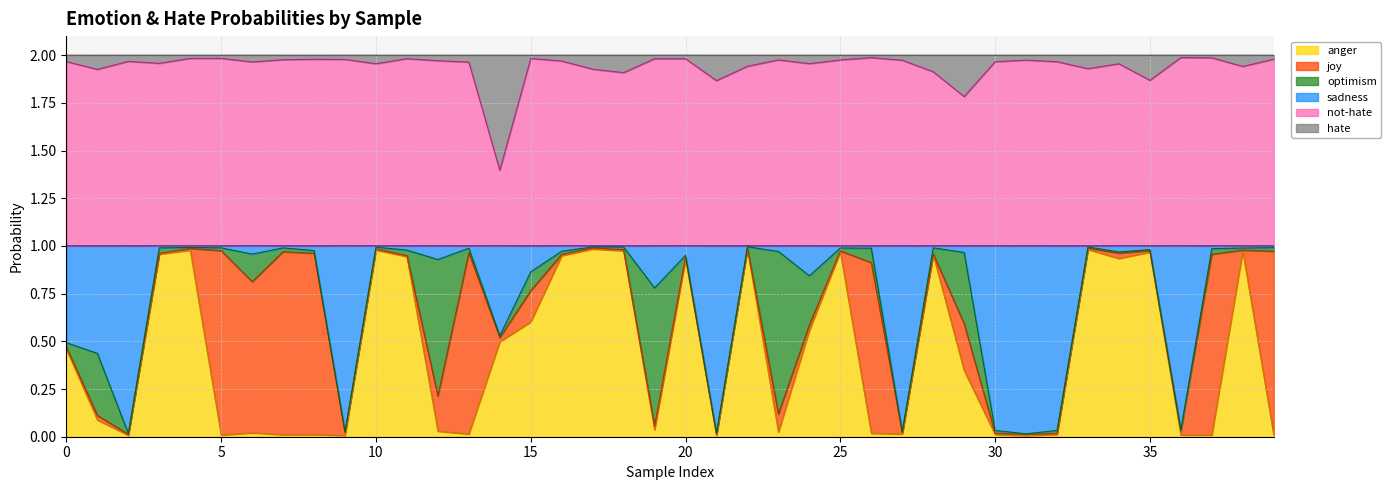

Which label corresponds to the largest value in the chart?

36